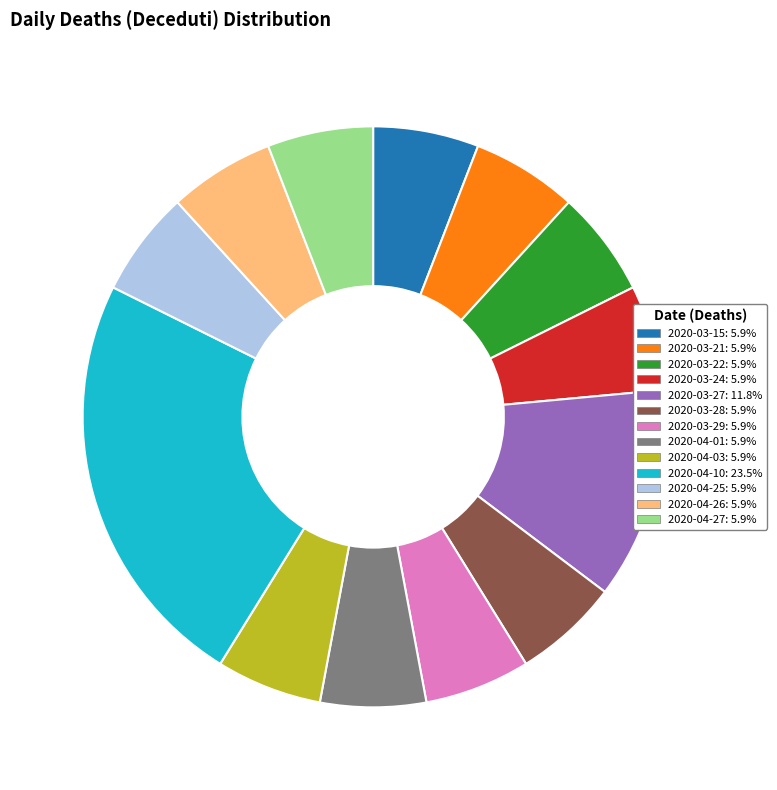

Do 2020-04-10: 23.5% and 2020-03-27: 11.8% together represent more than half of the pie?

No